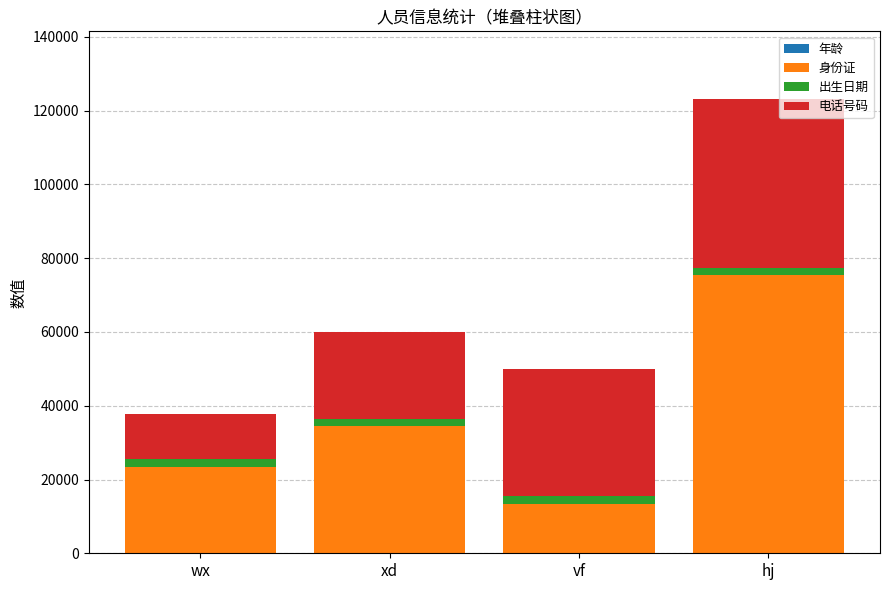

At which category is the sum across all series the highest?

hj